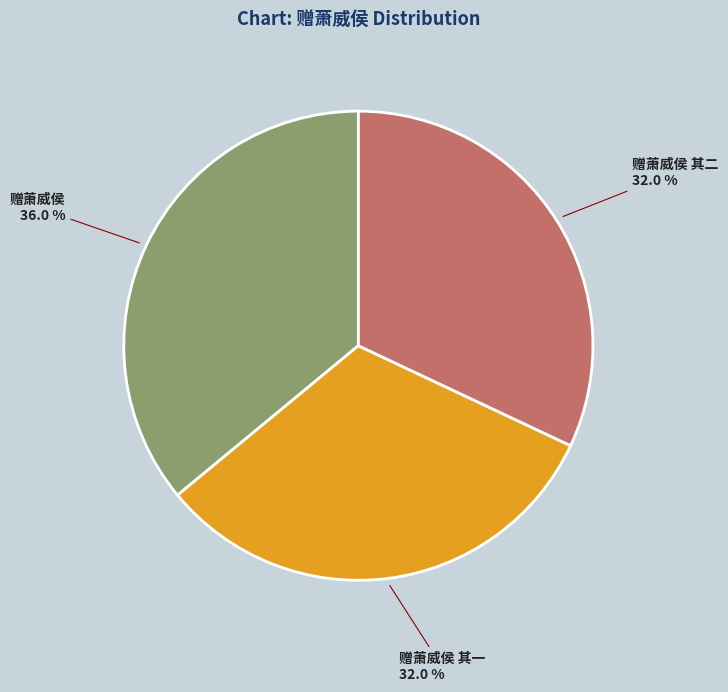

Which category has the biggest portion of the pie?

赠萧威侯